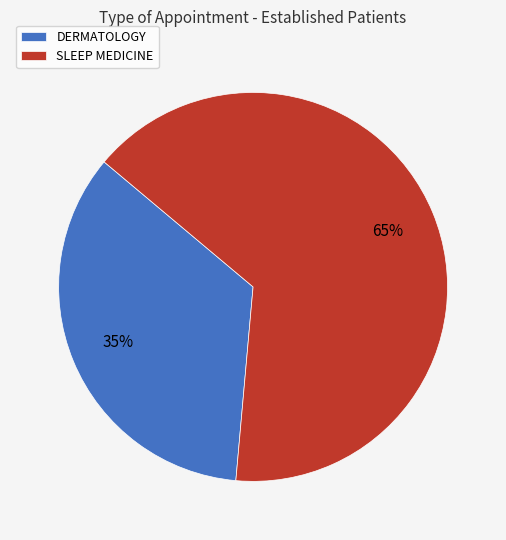

How many segments does this pie chart have?

2